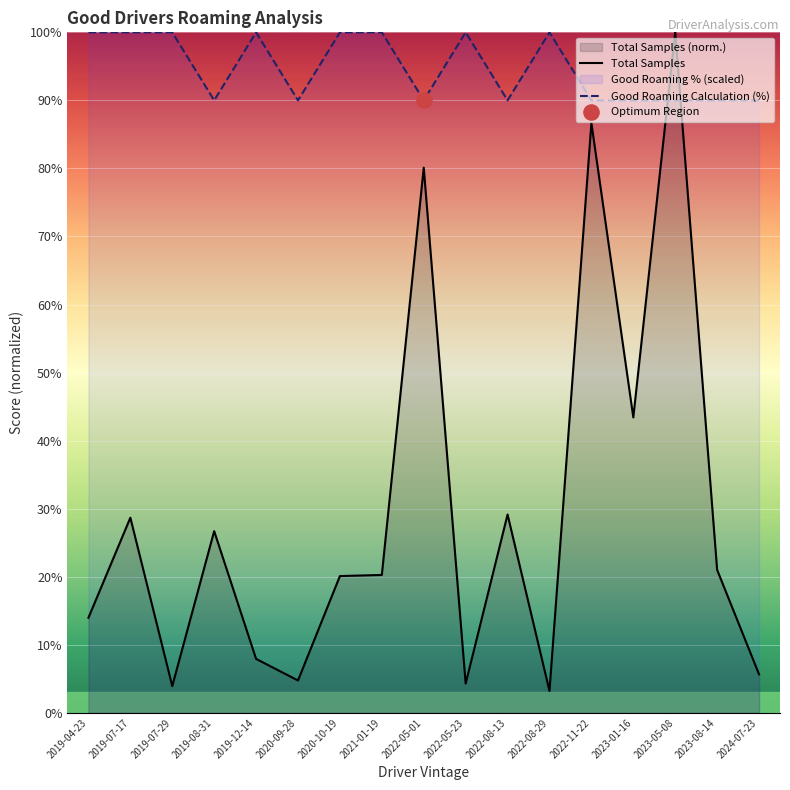

Is the value of Good Roaming Calculation (%) at 2022-05-01 greater than the value of Total Samples at 2019-07-29?

Yes